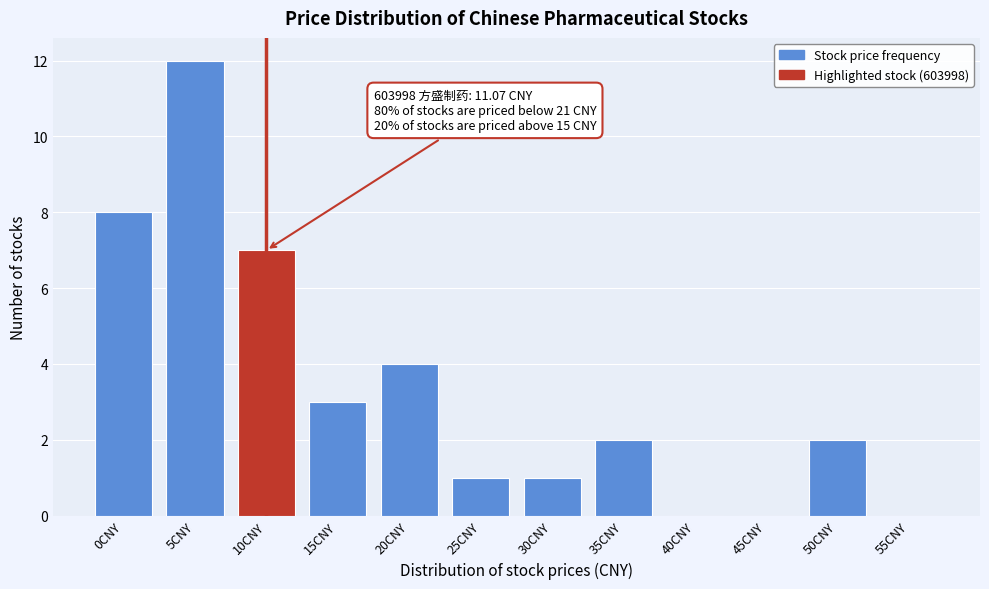

Reading left to right, what are all the values shown in this chart?

0CNY=8	5CNY=12	10CNY=7	15CNY=3	20CNY=4	25CNY=1	30CNY=1	35CNY=2	40CNY=0	45CNY=0	50CNY=2	55CNY=0